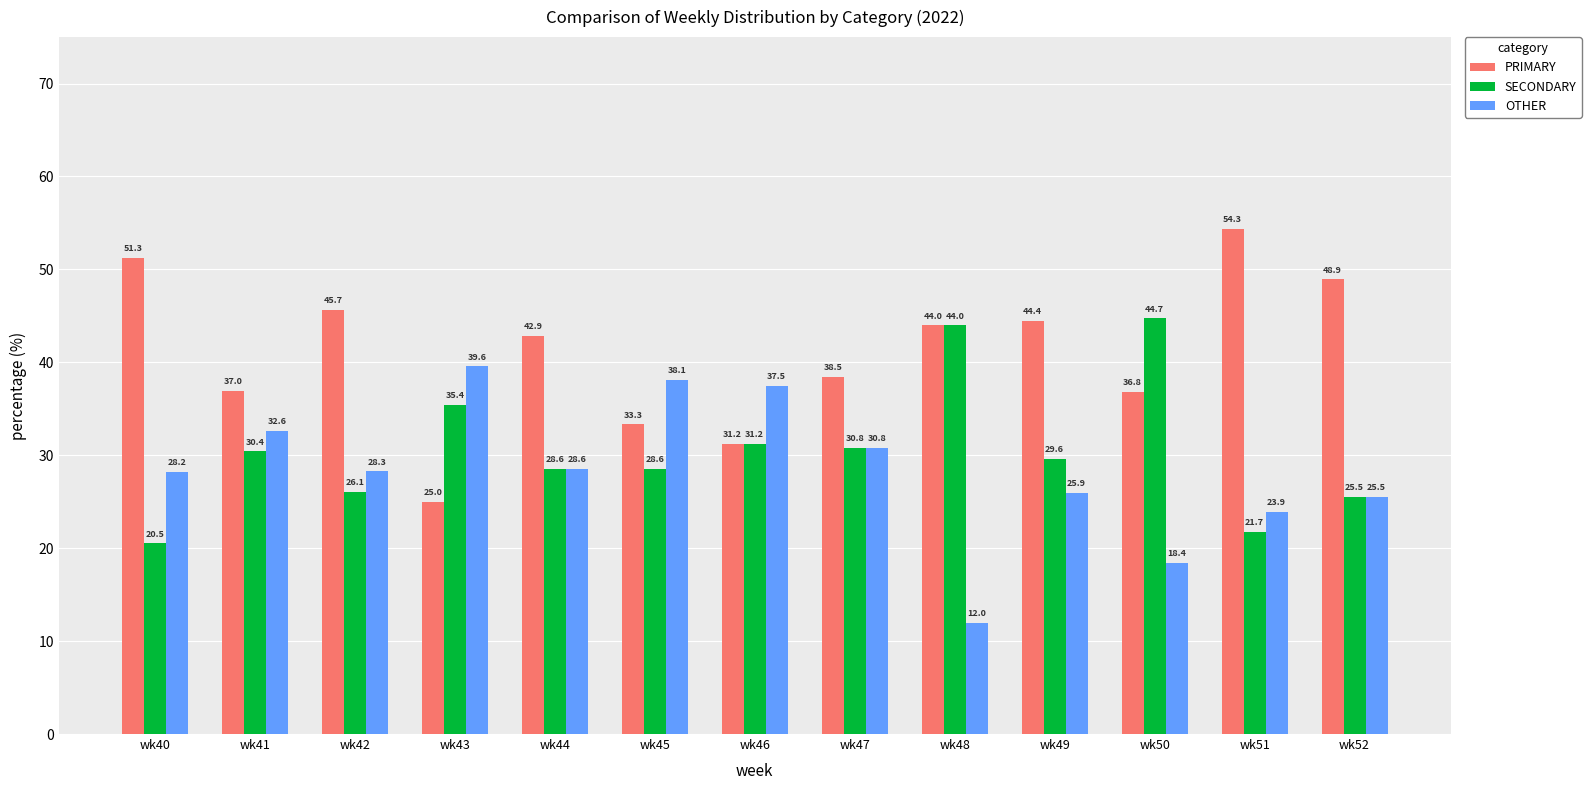

List the series in order of their peak value, lowest first.

OTHER, SECONDARY, PRIMARY